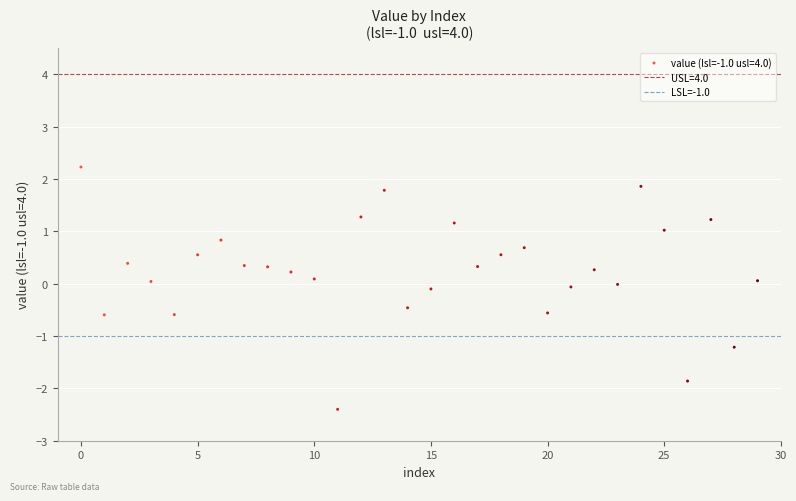

What is the range of Y values (max minus min)?

4.6